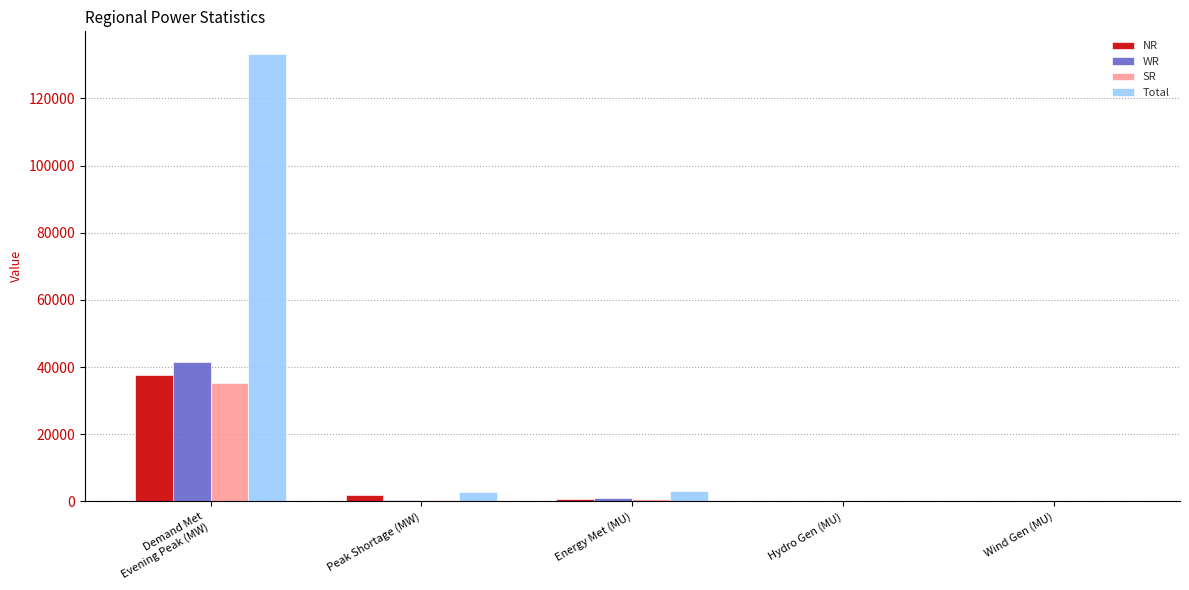

Which series has the largest range (max minus min)?

Total